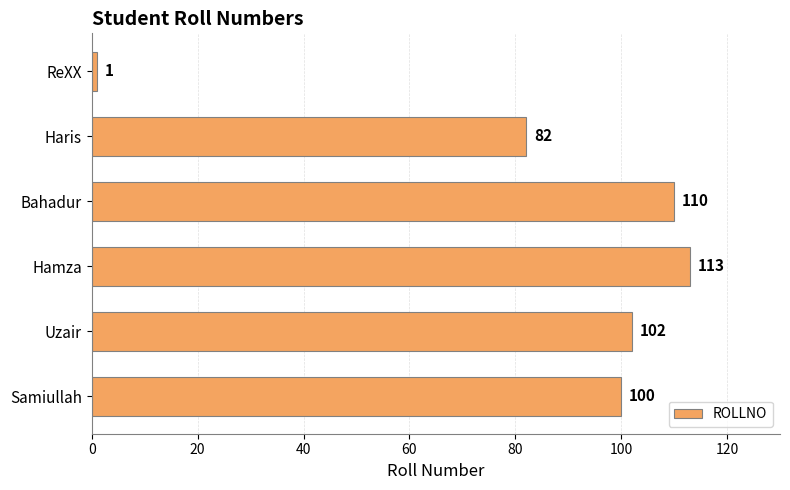

What is the greatest value displayed?

113